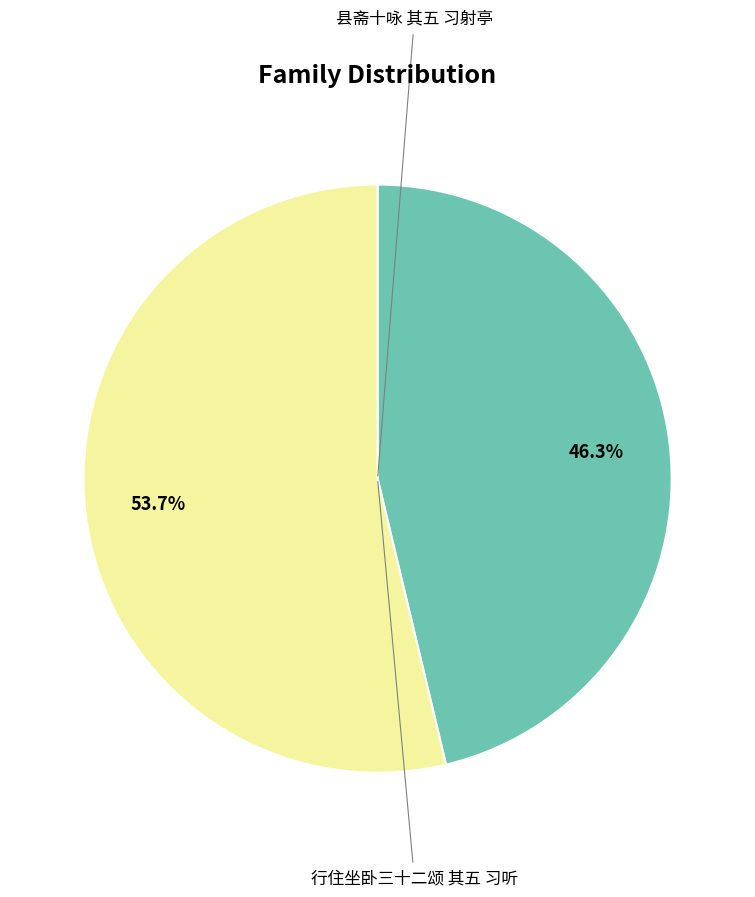

Does any single category account for the majority?

Yes